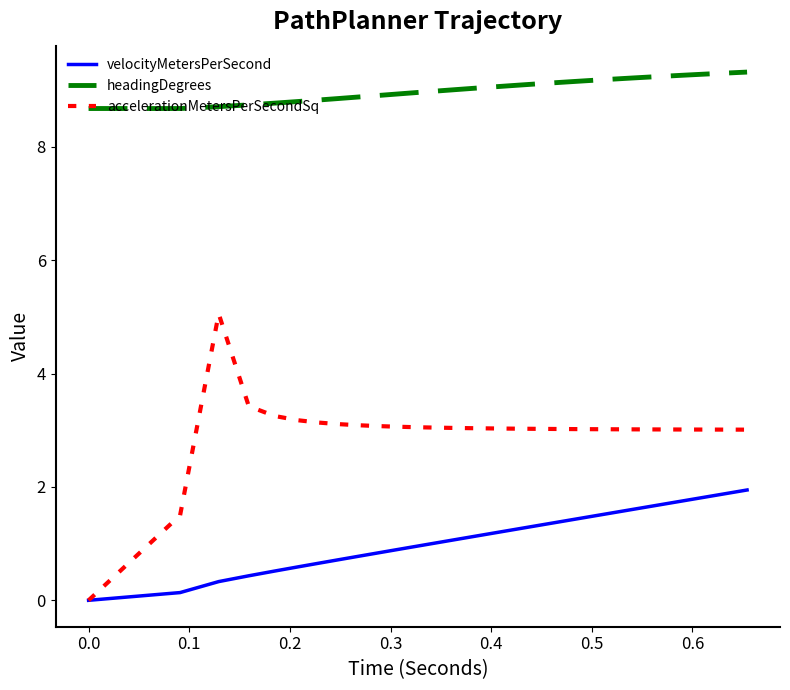

Which series has the largest total across all categories?

headingDegrees